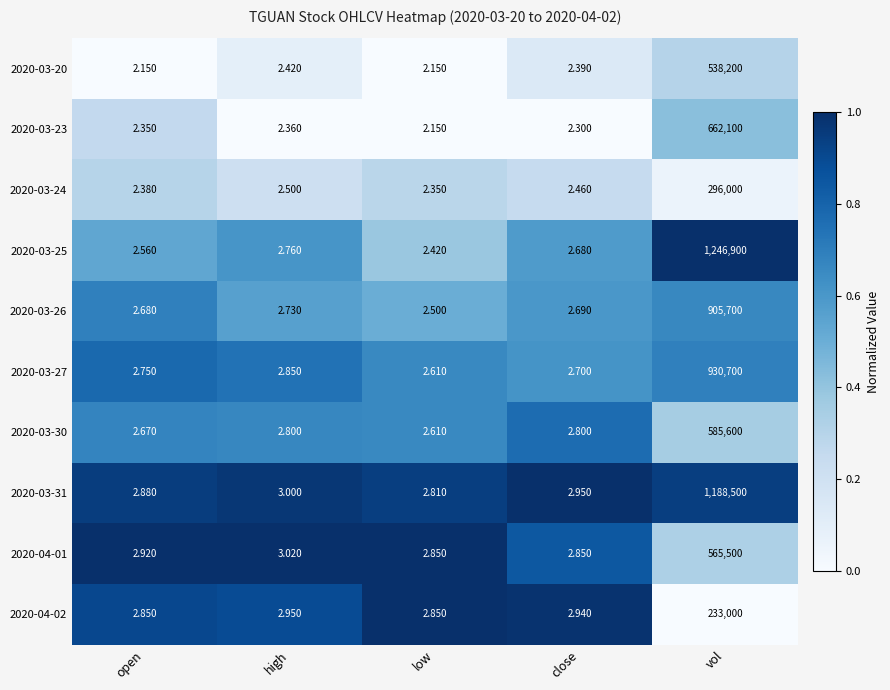

Is the value of 2020-03-31 at close greater than the value of 2020-03-23 at low?

Yes